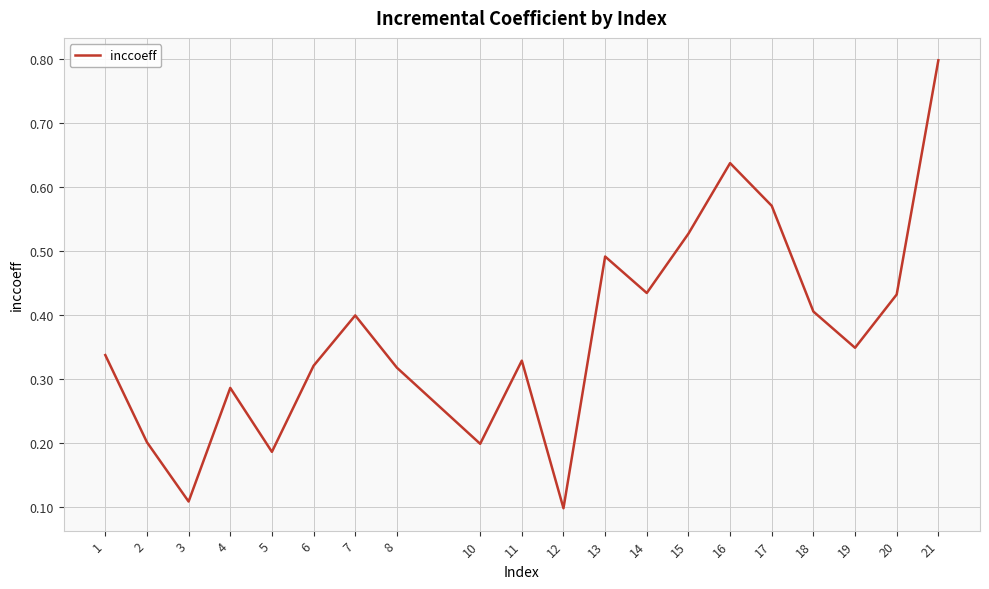

Where is the first local maximum?

4